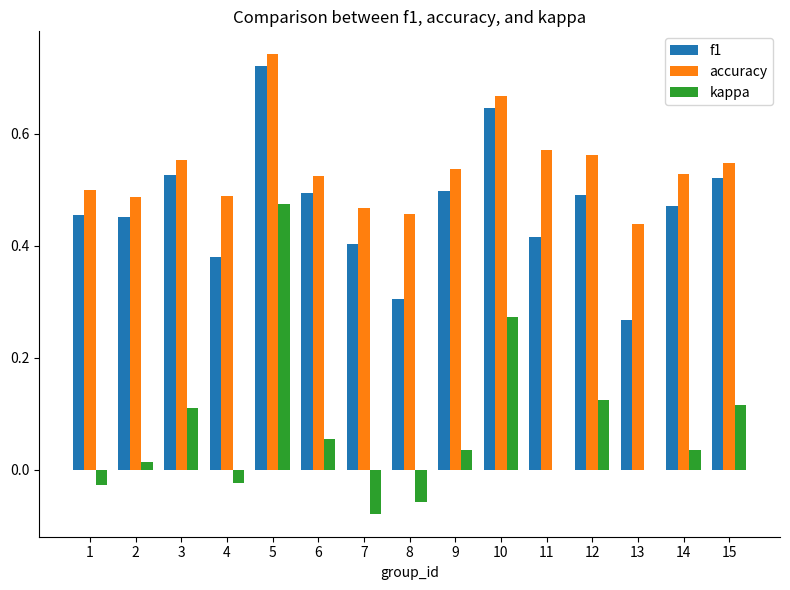

Is it true that f1 equals 0.5 at 3?

True